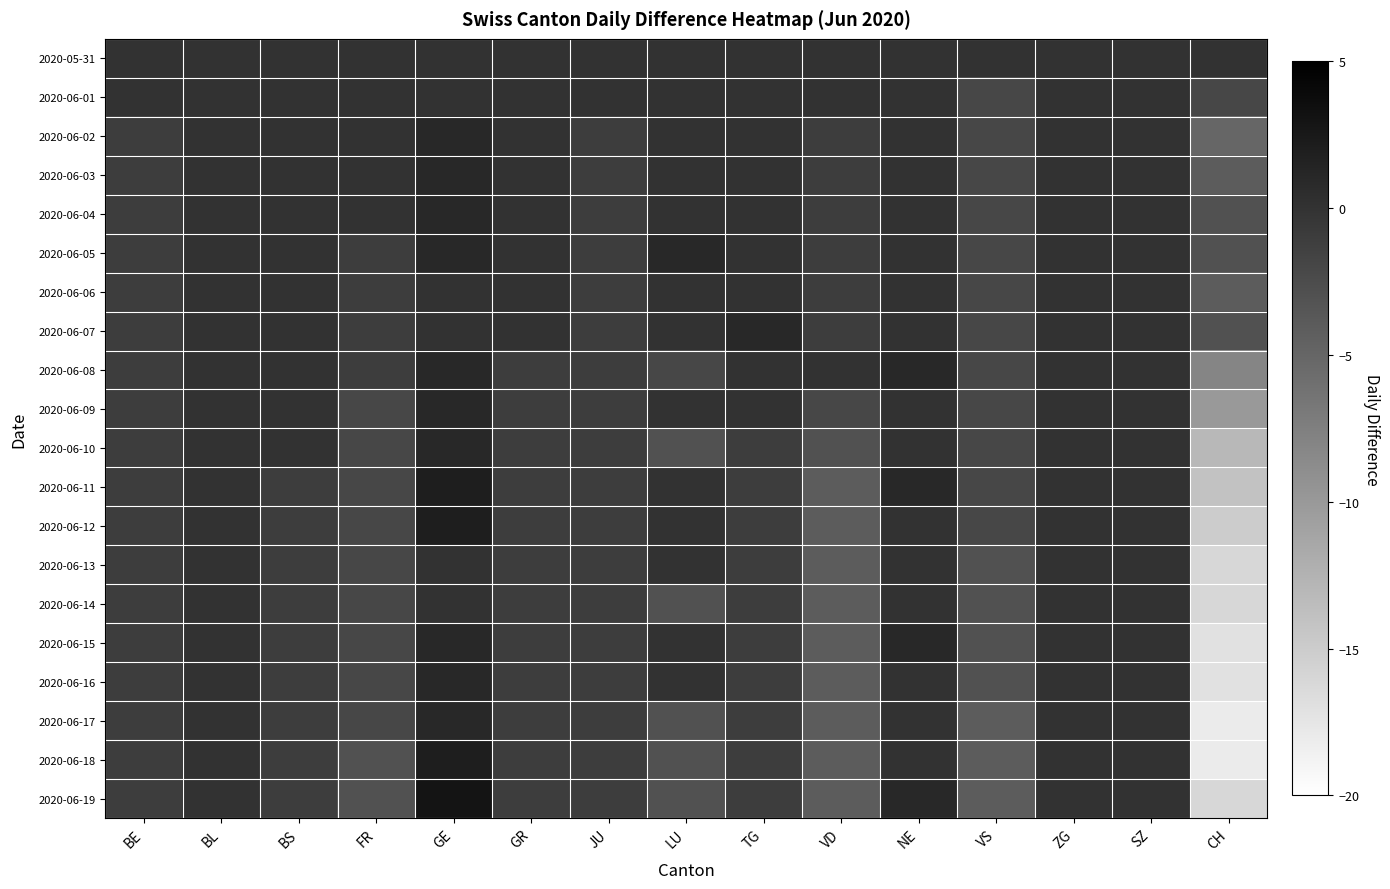

Reading right to left, list all the values displayed in this chart.

2020-05-31: CH=0	SZ=0	ZG=0	VS=0	NE=0	VD=0	TG=0	LU=0	JU=0	GR=0	GE=0	FR=0	BS=0	BL=0	BE=0
2020-06-01: CH=-2	SZ=0	ZG=0	VS=-2	NE=0	VD=0	TG=0	LU=0	JU=0	GR=0	GE=0	FR=0	BS=0	BL=0	BE=0
2020-06-02: CH=-5	SZ=0	ZG=0	VS=-2	NE=0	VD=-1	TG=0	LU=0	JU=-1	GR=0	GE=1	FR=0	BS=0	BL=0	BE=-1
2020-06-03: CH=-4	SZ=0	ZG=0	VS=-2	NE=0	VD=-1	TG=0	LU=0	JU=-1	GR=0	GE=1	FR=0	BS=0	BL=0	BE=-1
2020-06-04: CH=-3	SZ=0	ZG=0	VS=-2	NE=0	VD=-1	TG=0	LU=0	JU=-1	GR=0	GE=1	FR=0	BS=0	BL=0	BE=-1
2020-06-05: CH=-3	SZ=0	ZG=0	VS=-2	NE=0	VD=-1	TG=0	LU=1	JU=-1	GR=0	GE=1	FR=-1	BS=0	BL=0	BE=-1
2020-06-06: CH=-4	SZ=0	ZG=0	VS=-2	NE=0	VD=-1	TG=0	LU=0	JU=-1	GR=0	GE=0	FR=-1	BS=0	BL=0	BE=-1
2020-06-07: CH=-3	SZ=0	ZG=0	VS=-2	NE=0	VD=-1	TG=1	LU=0	JU=-1	GR=0	GE=0	FR=-1	BS=0	BL=0	BE=-1
2020-06-08: CH=-8	SZ=0	ZG=0	VS=-2	NE=1	VD=0	TG=0	LU=-2	JU=-1	GR=-1	GE=1	FR=-1	BS=0	BL=0	BE=-1
2020-06-09: CH=-10	SZ=0	ZG=0	VS=-2	NE=0	VD=-2	TG=0	LU=0	JU=-1	GR=-1	GE=1	FR=-2	BS=0	BL=0	BE=-1
2020-06-10: CH=-13	SZ=0	ZG=0	VS=-2	NE=0	VD=-3	TG=-1	LU=-3	JU=-1	GR=-1	GE=1	FR=-2	BS=0	BL=0	BE=-1
2020-06-11: CH=-14	SZ=0	ZG=0	VS=-2	NE=1	VD=-4	TG=-1	LU=0	JU=-1	GR=-1	GE=2	FR=-2	BS=-1	BL=0	BE=-1
2020-06-12: CH=-15	SZ=0	ZG=0	VS=-2	NE=0	VD=-4	TG=-1	LU=0	JU=-1	GR=-1	GE=2	FR=-2	BS=-1	BL=0	BE=-1
2020-06-13: CH=-16	SZ=0	ZG=0	VS=-3	NE=0	VD=-4	TG=-1	LU=0	JU=-1	GR=-1	GE=0	FR=-2	BS=-1	BL=0	BE=-1
2020-06-14: CH=-16	SZ=0	ZG=0	VS=-3	NE=0	VD=-4	TG=-1	LU=-3	JU=-1	GR=-1	GE=0	FR=-2	BS=-1	BL=0	BE=-1
2020-06-15: CH=-17	SZ=0	ZG=0	VS=-3	NE=1	VD=-4	TG=-1	LU=0	JU=-1	GR=-1	GE=1	FR=-2	BS=-1	BL=0	BE=-1
2020-06-16: CH=-17	SZ=0	ZG=0	VS=-3	NE=0	VD=-4	TG=-1	LU=0	JU=-1	GR=-1	GE=1	FR=-2	BS=-1	BL=0	BE=-1
2020-06-17: CH=-18	SZ=0	ZG=0	VS=-4	NE=0	VD=-4	TG=-1	LU=-3	JU=-1	GR=-1	GE=1	FR=-2	BS=-1	BL=0	BE=-1
2020-06-18: CH=-18	SZ=0	ZG=0	VS=-4	NE=0	VD=-4	TG=-1	LU=-3	JU=-1	GR=-1	GE=2	FR=-3	BS=-1	BL=0	BE=-1
2020-06-19: CH=-16	SZ=0	ZG=0	VS=-4	NE=1	VD=-4	TG=-1	LU=-3	JU=-1	GR=-1	GE=3	FR=-3	BS=-1	BL=0	BE=-1